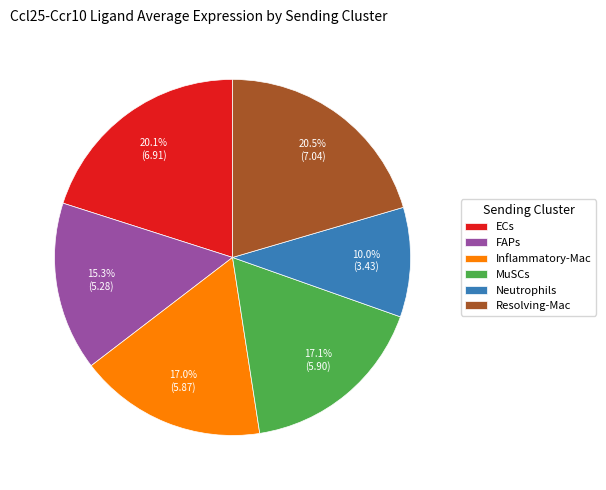

Is it true that MuSCs is 5% of the pie?

False